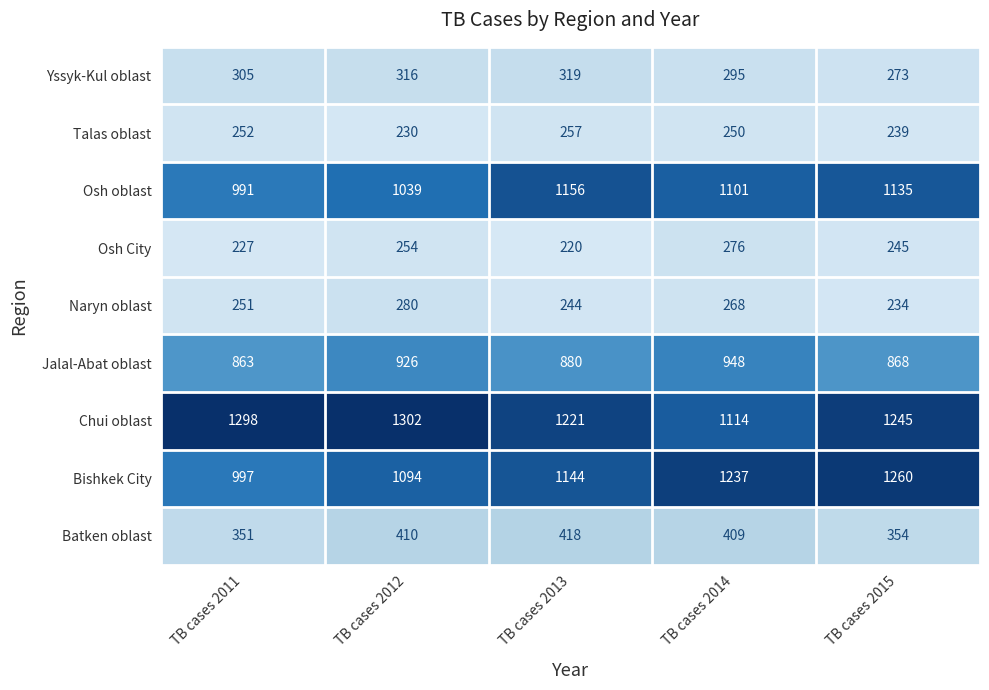

True or false: Batken oblast has a value of 410 at TB cases 2012.

True